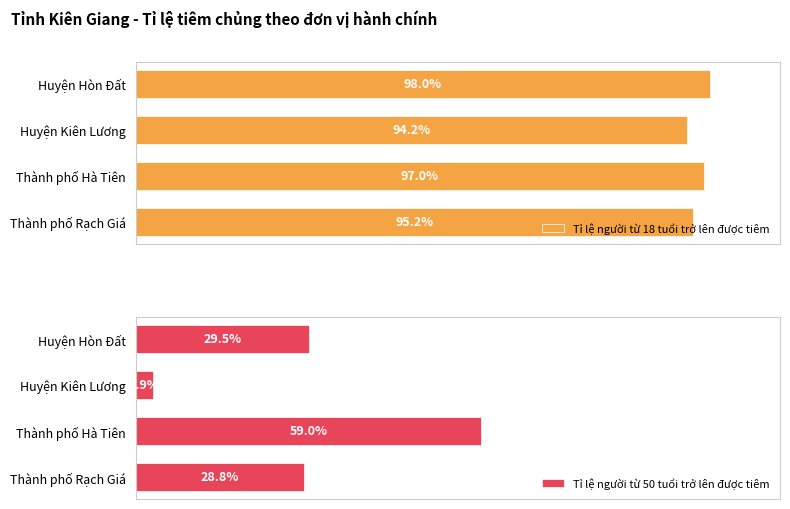

How many categories are shown in the chart?

4